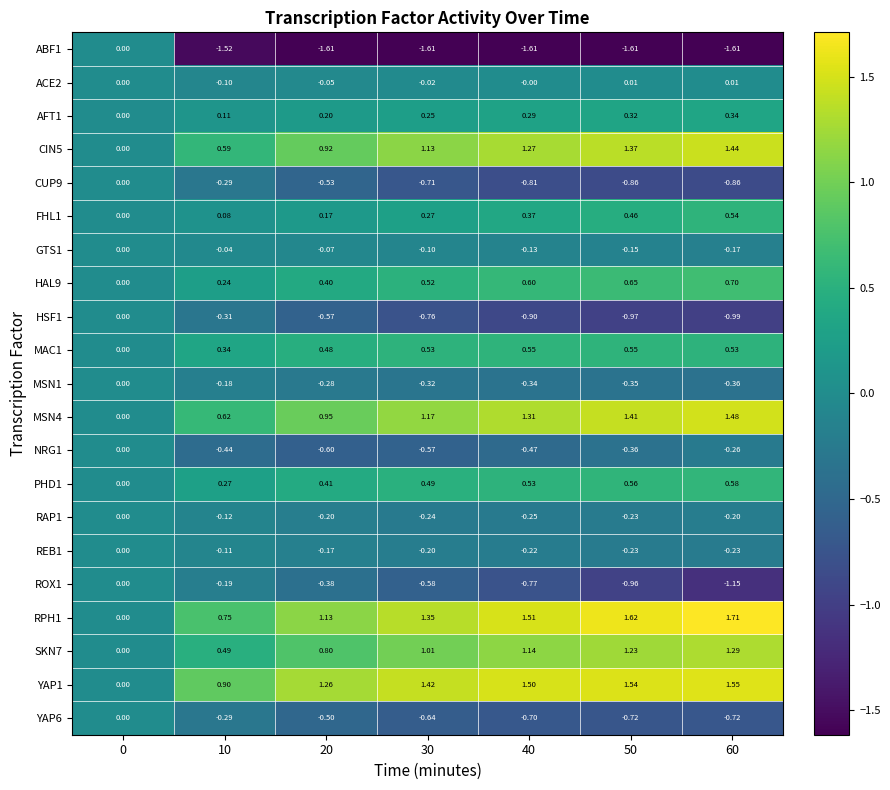

Is the value of ROX1 at 30 greater than the value of RPH1 at 10?

No